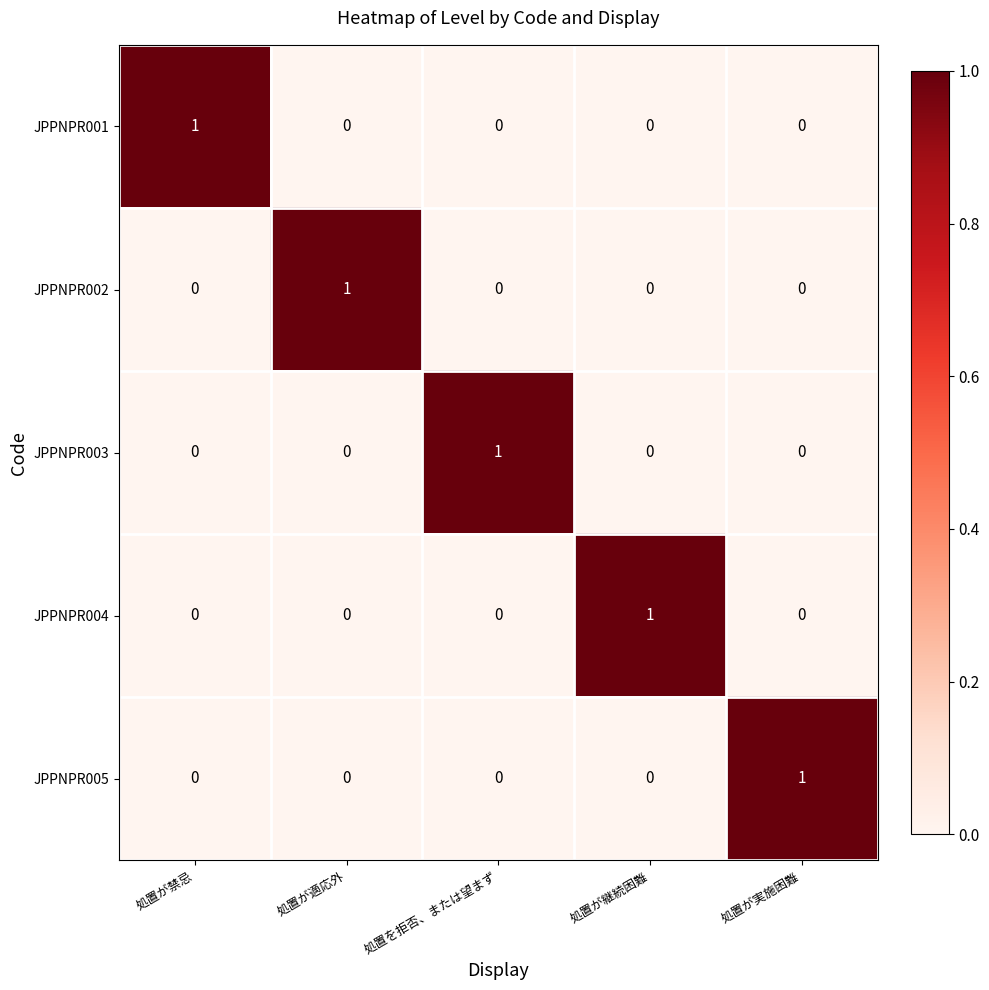

At how many categories does at least one series exceed 0?

5